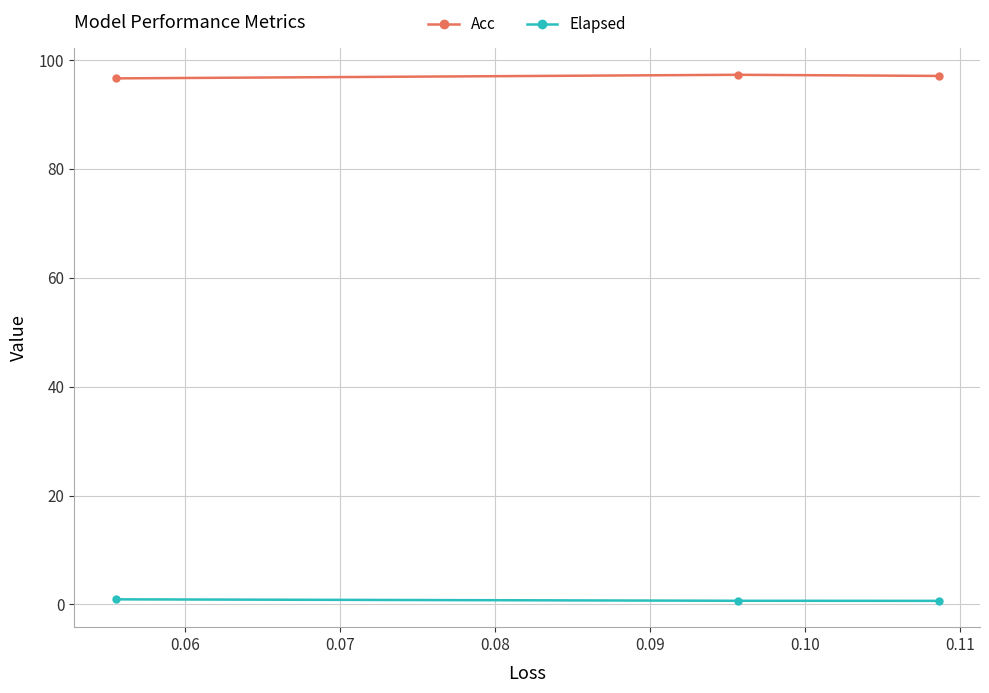

What is the value of the Acc point at the 1st from the left?

96.6